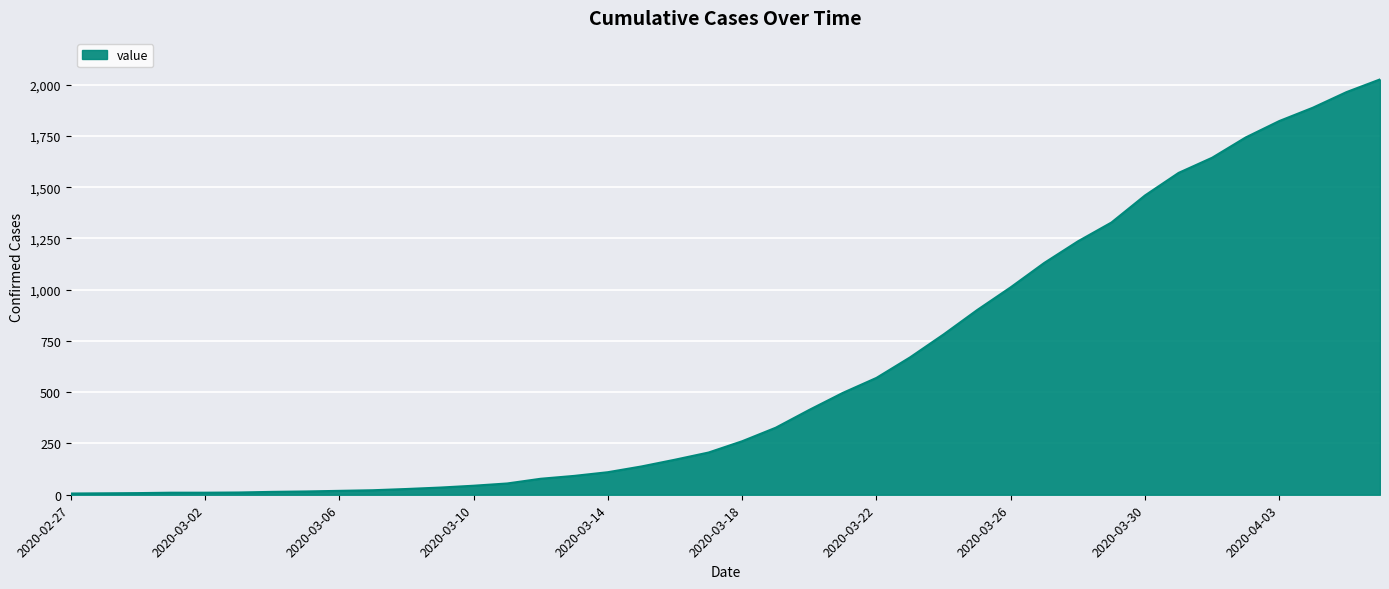

What is the difference between the maximum and minimum values?

2020